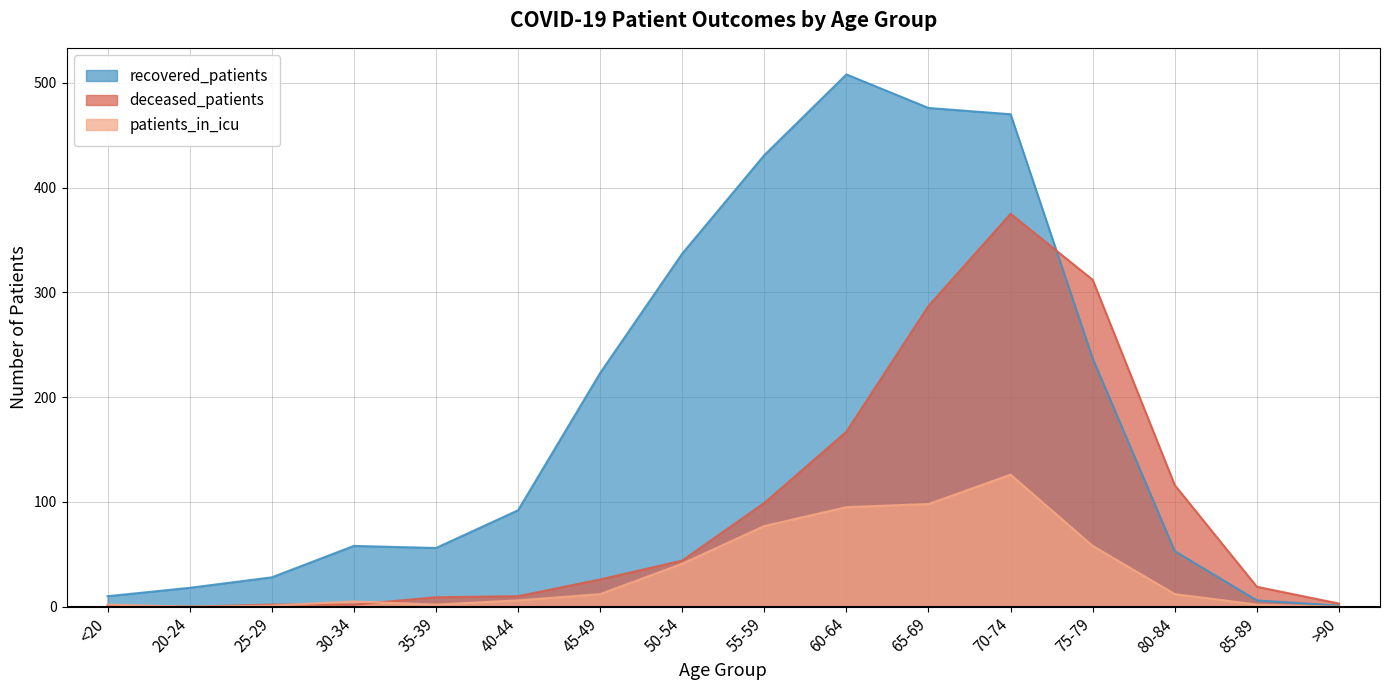

What is the label of the 11th point from the left?

65-69